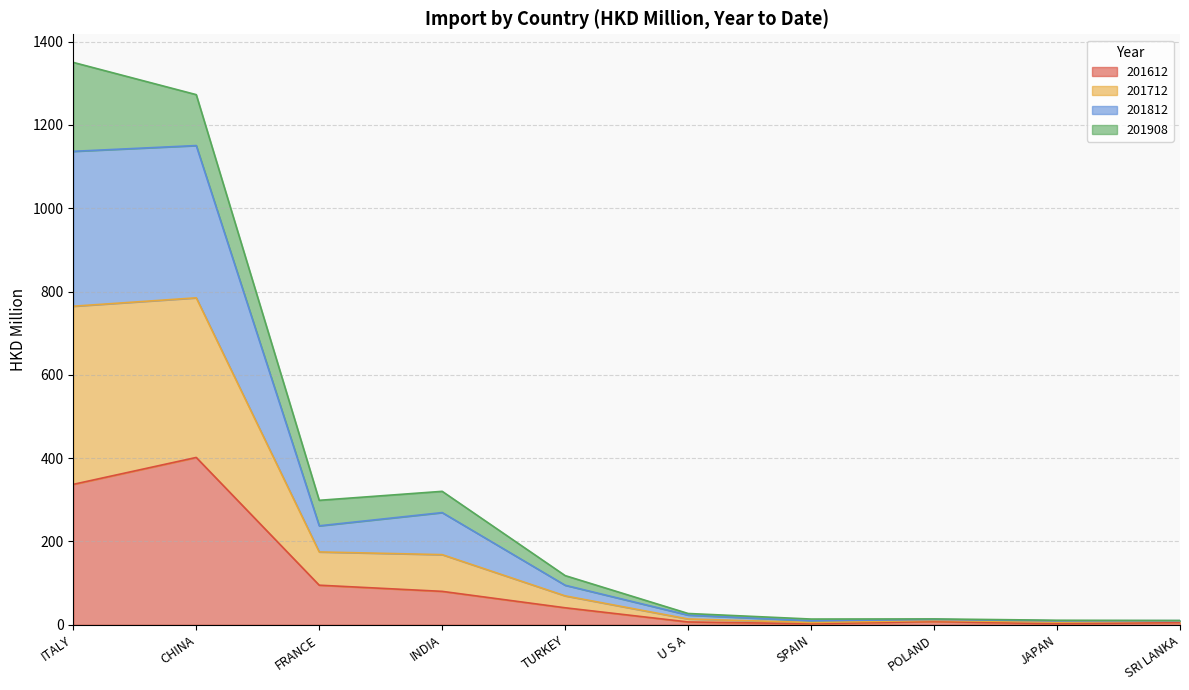

True or false: 201612 and 201712 intersect in this chart.

False